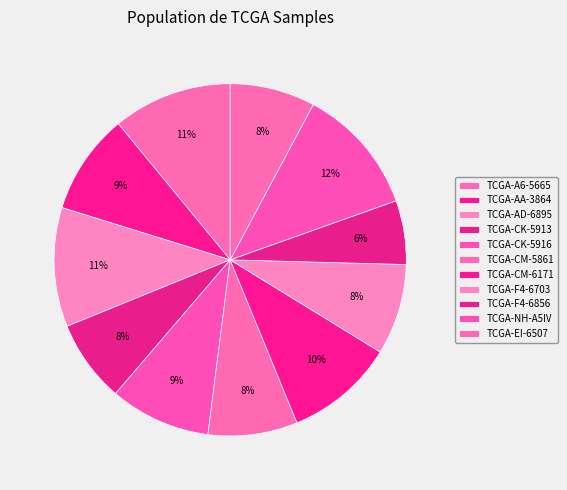

To the nearest percent, what is the difference between the largest and smallest slice percentages?

6%